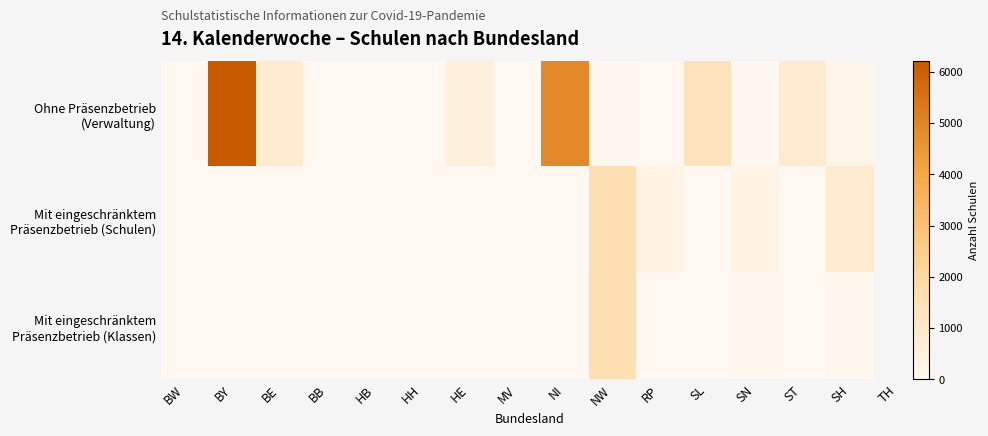

Count the number of data series in this chart.

3